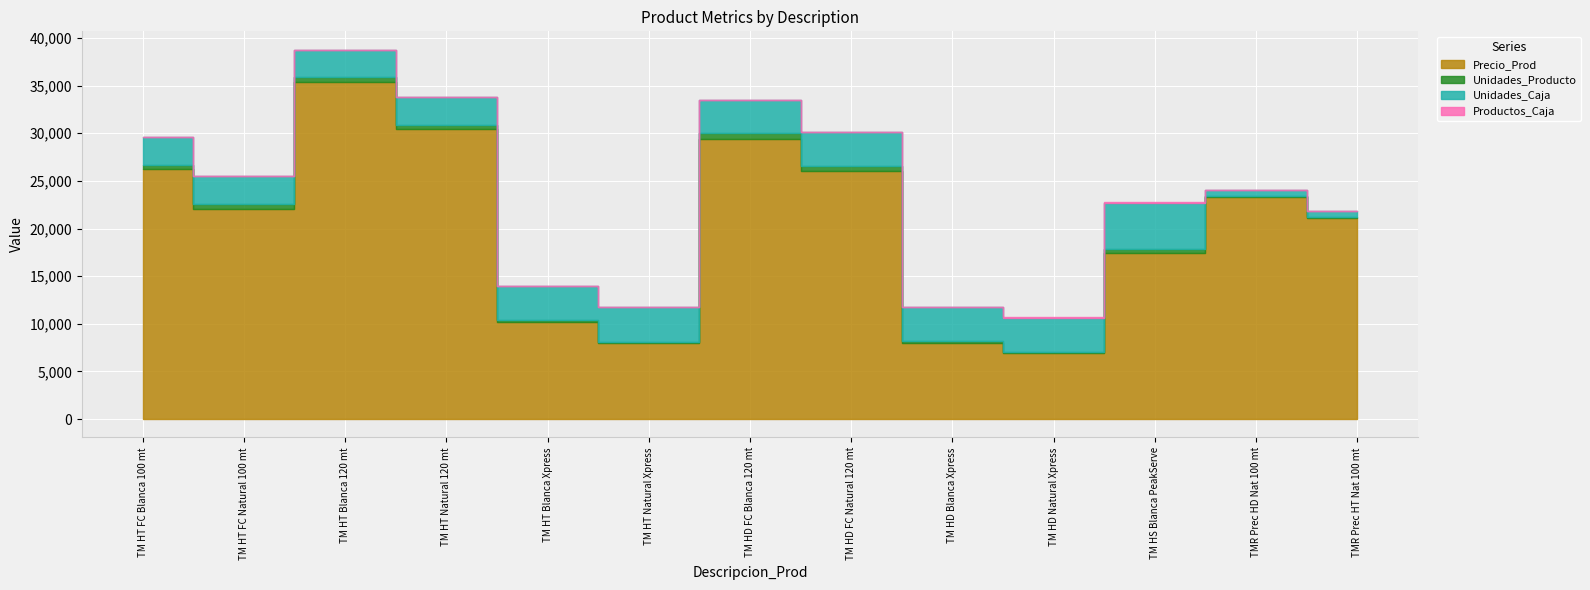

True or false: Unidades_Producto and Unidades_Caja cross at least once.

False